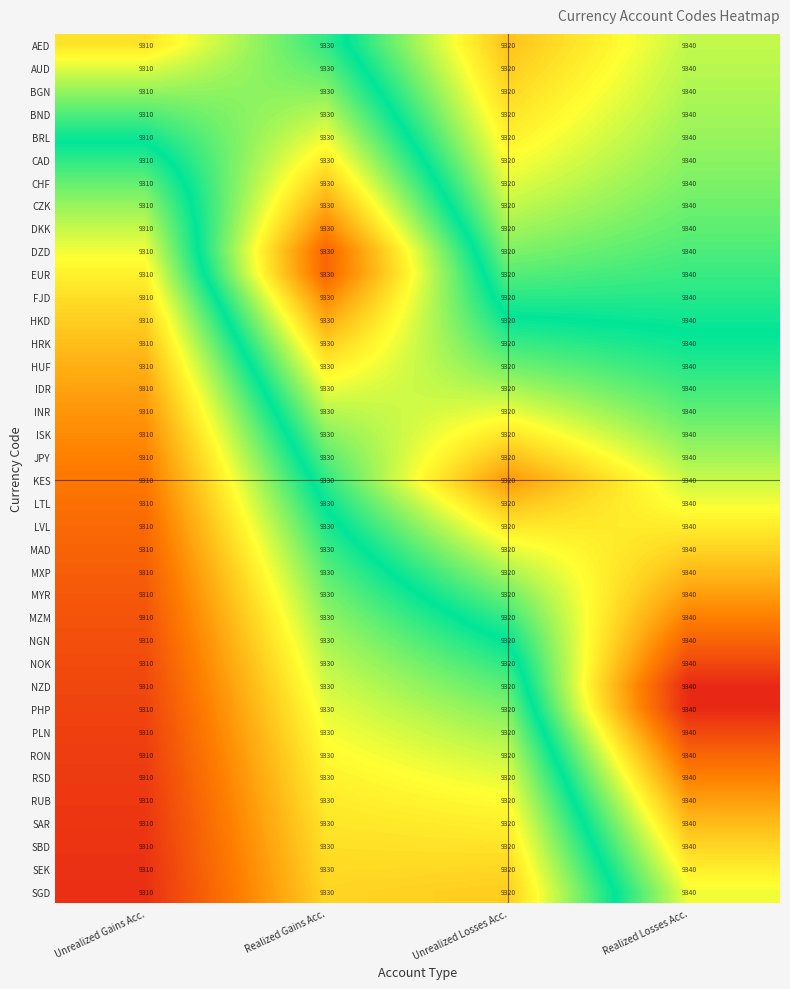

What is the difference between the FJD values at Realized Losses Acc. and Unrealized Gains Acc.?

30